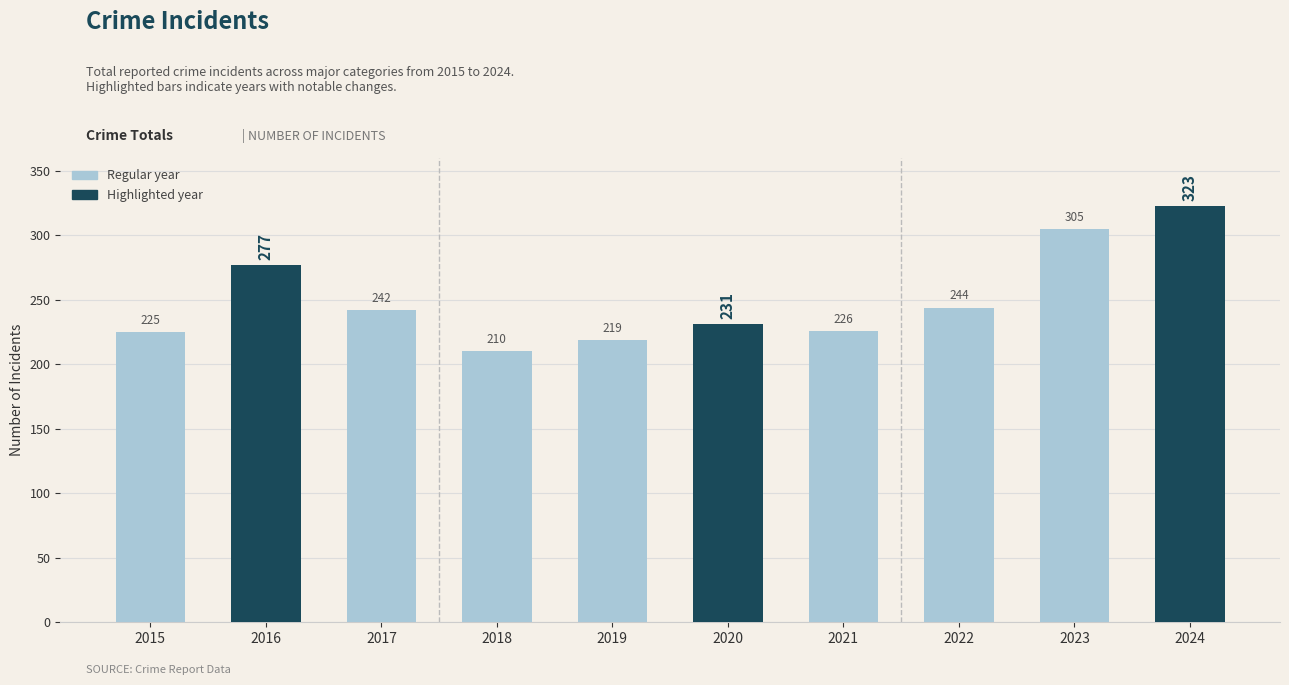

What is the minimum value shown in the chart?

210